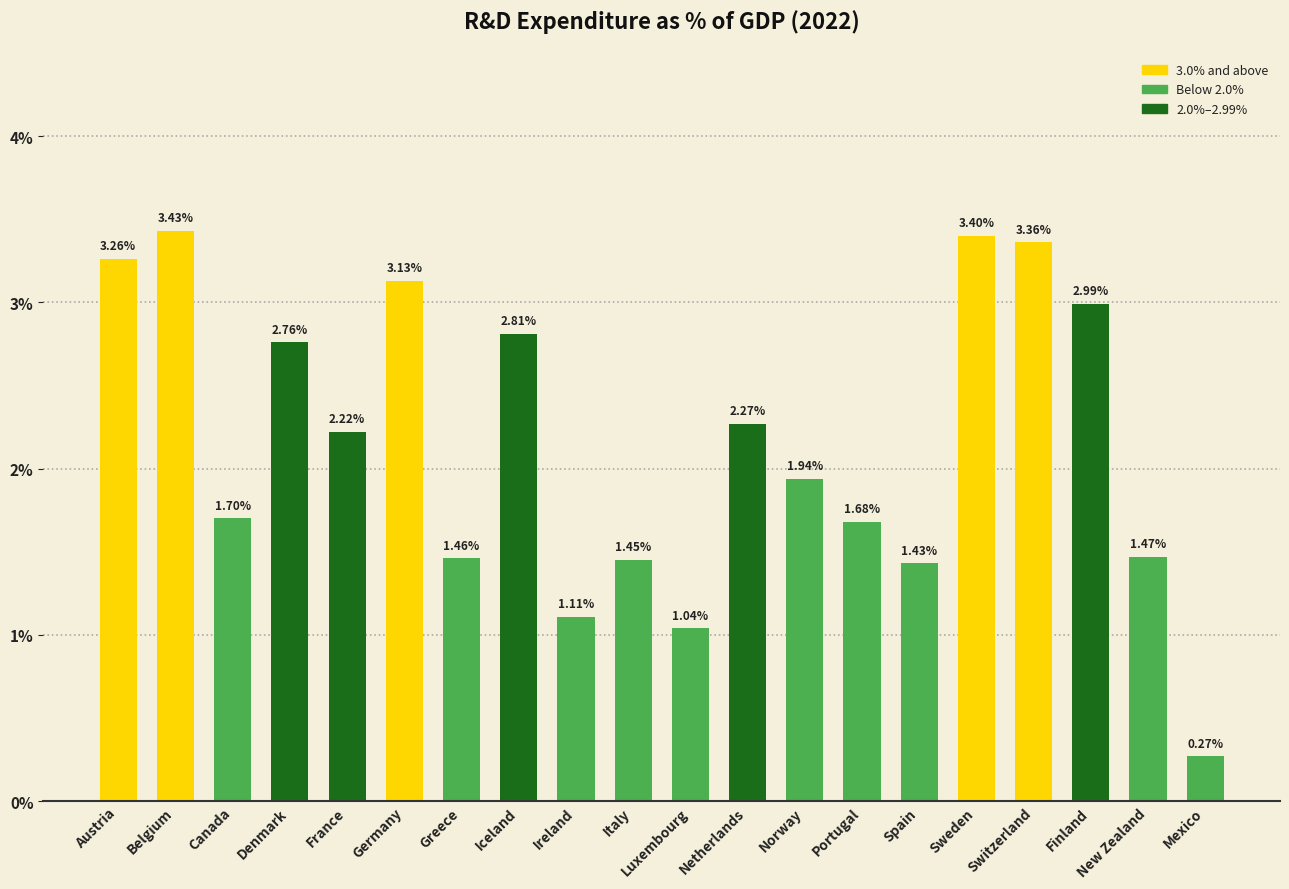

Rank the categories by value from highest to lowest.

Belgium, Sweden, Switzerland, Austria, Germany, Finland, Iceland, Denmark, Netherlands, France, Norway, Canada, Portugal, New Zealand, Greece, Italy, Spain, Ireland, Luxembourg, Mexico